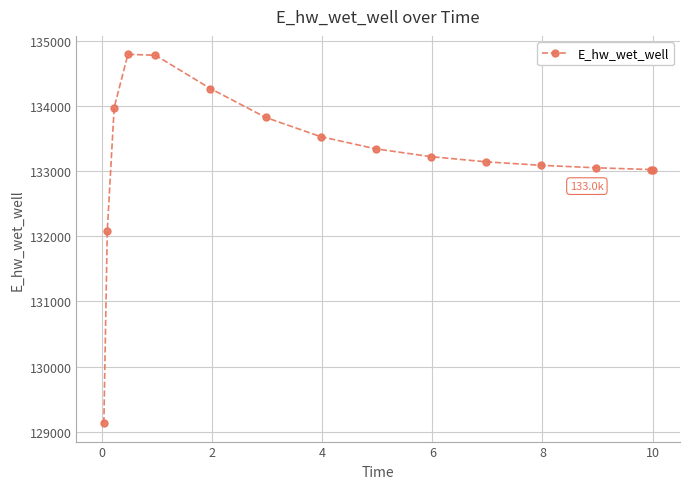

What is the difference between the second highest and minimum values?

5648.0